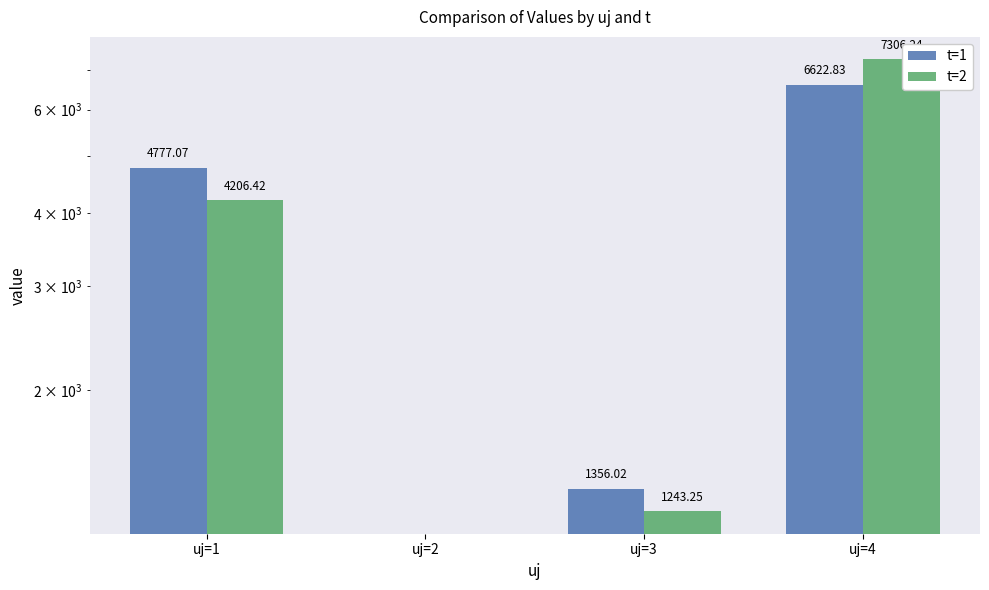

What is the difference between the maximum and minimum values in the t=1 series?

6622.8